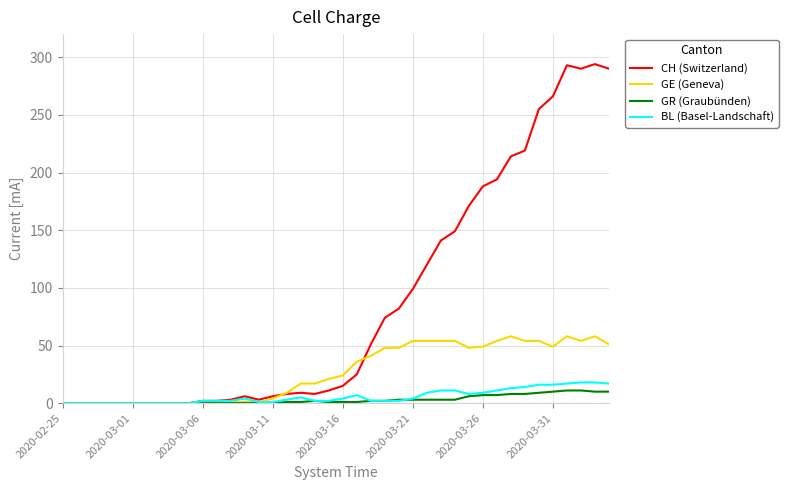

Which series has the largest range (max minus min)?

CH (Switzerland)